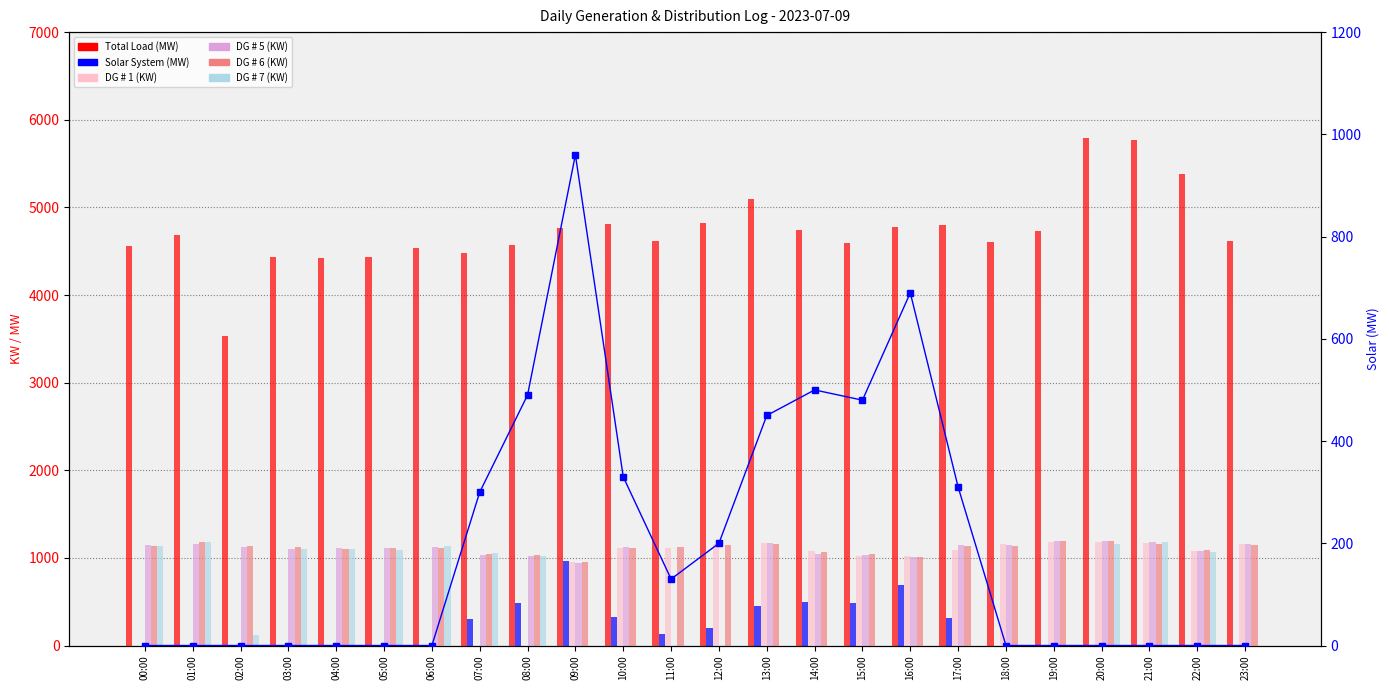

Is it true that DG # 6 (KW) equals 1808 at 22:00?

False